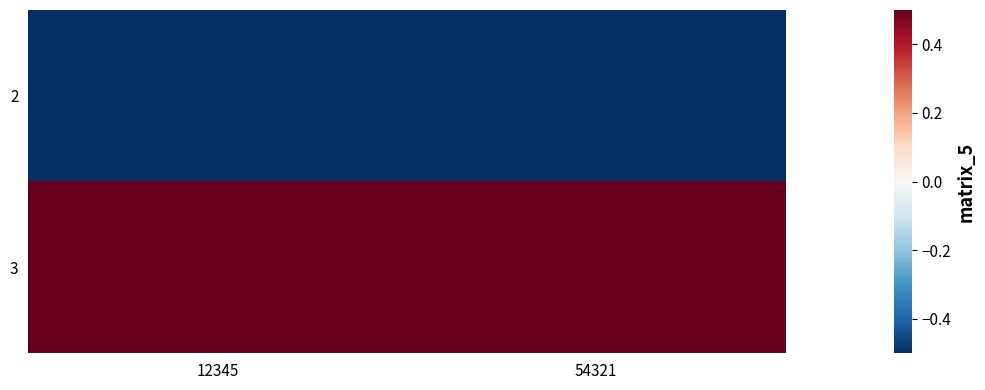

What is the smallest value displayed?

-0.5